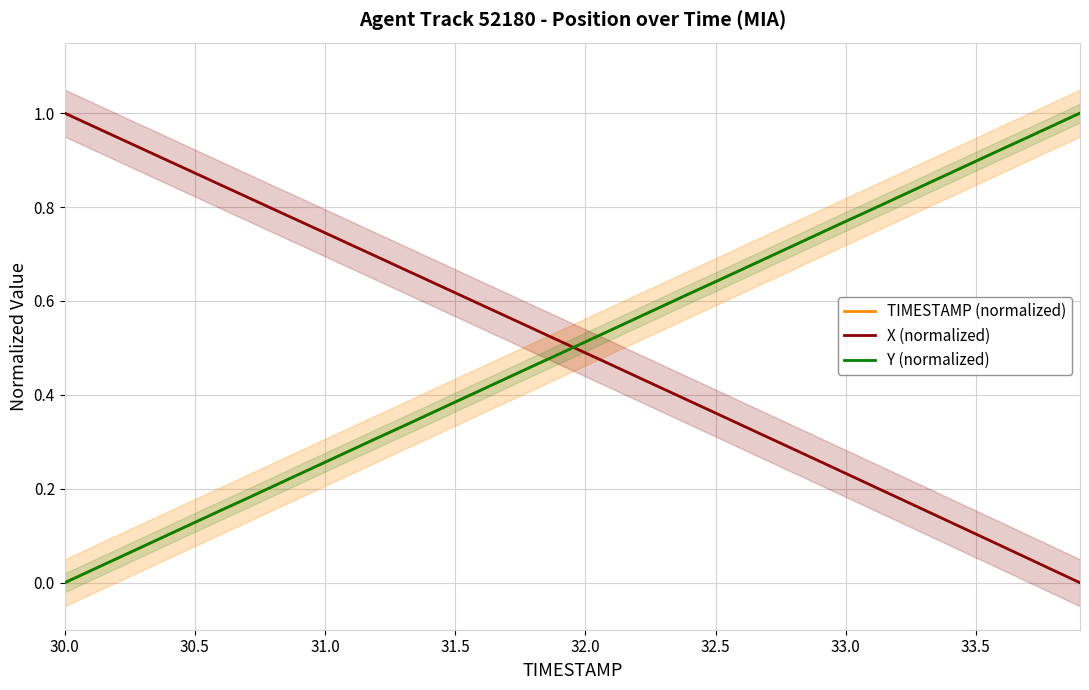

How many distinct data groups are displayed?

3